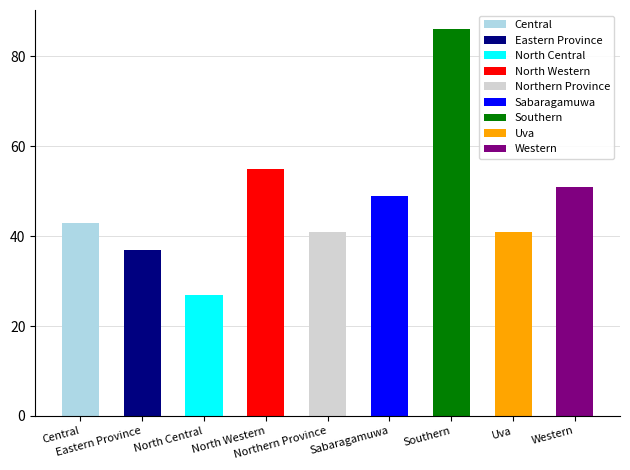

What is the change in value from Eastern Province to Northern Province?

+4